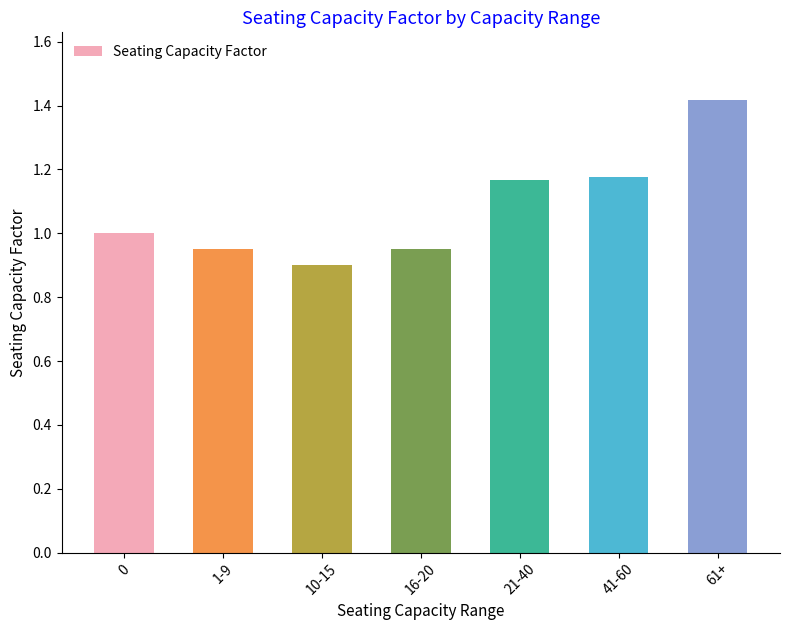

What position from the left is 0?

1